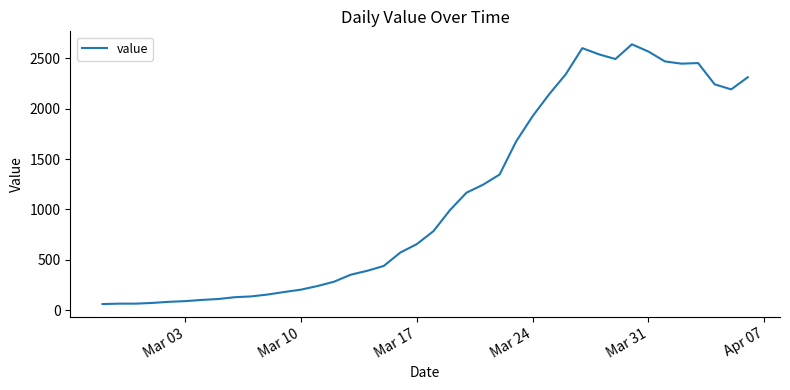

What is the greatest value displayed?

2638